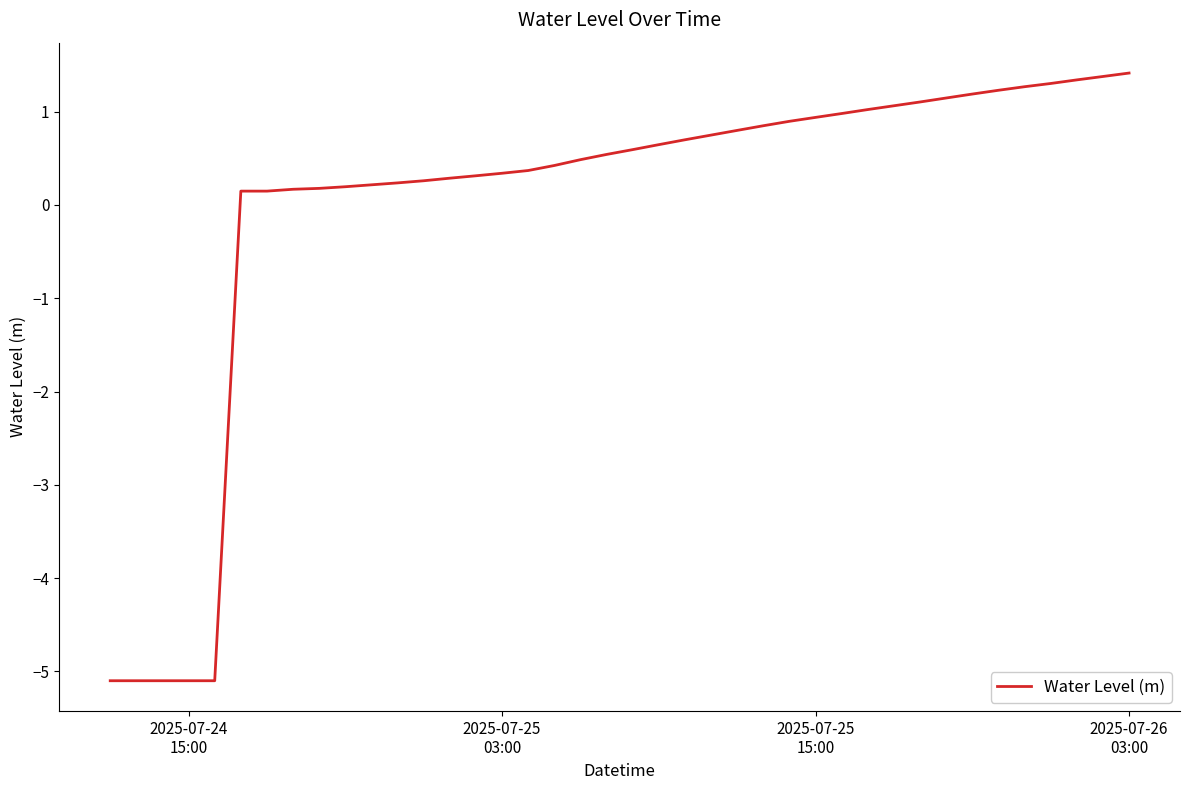

What is the maximum value shown in the chart?

1.4